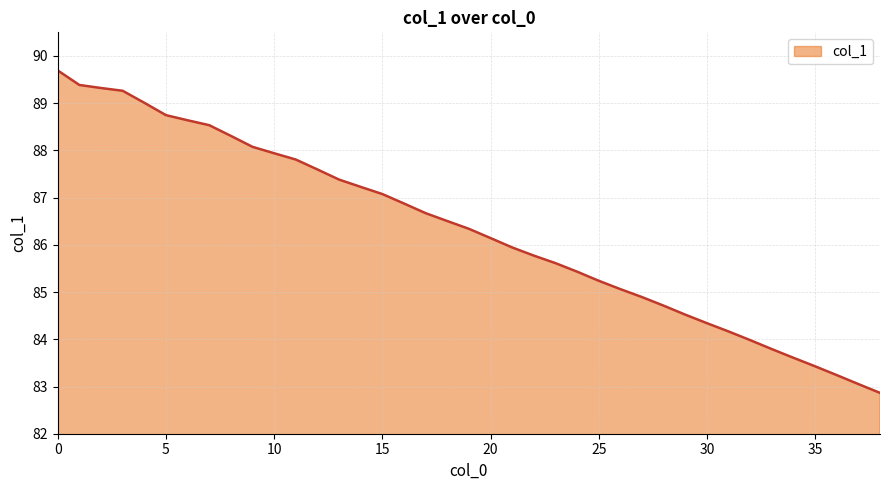

What is the smallest value displayed?

82.9